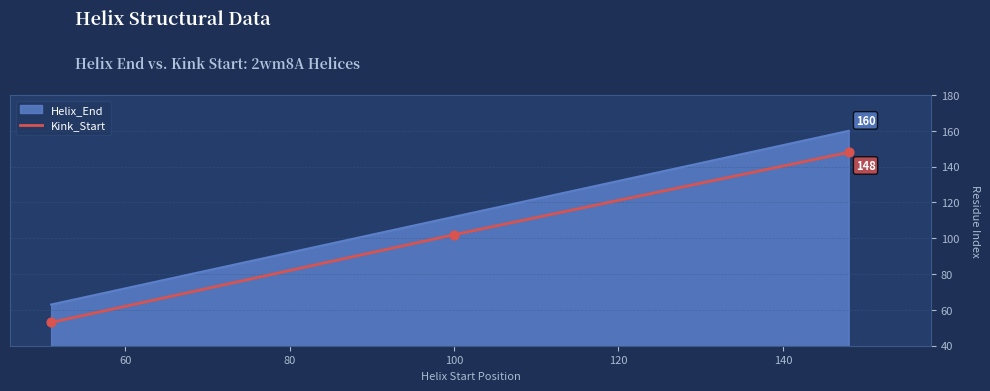

Which series has the largest range (max minus min)?

Helix_End